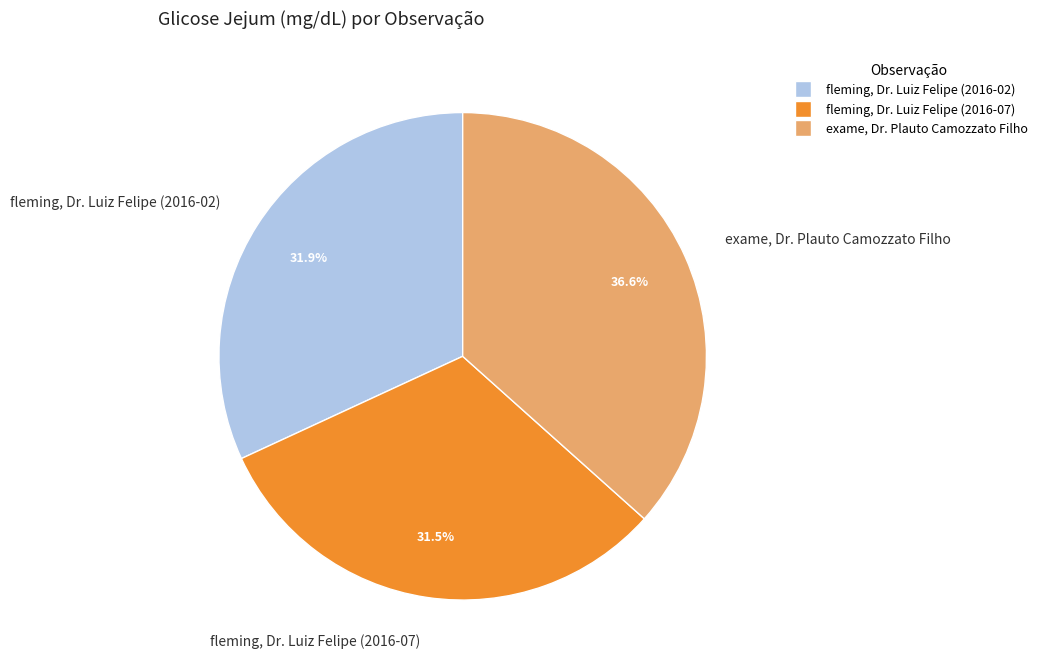

Do fleming, Dr. Luiz Felipe (2016-02) and fleming, Dr. Luiz Felipe (2016-07) together represent more than half of the pie?

Yes